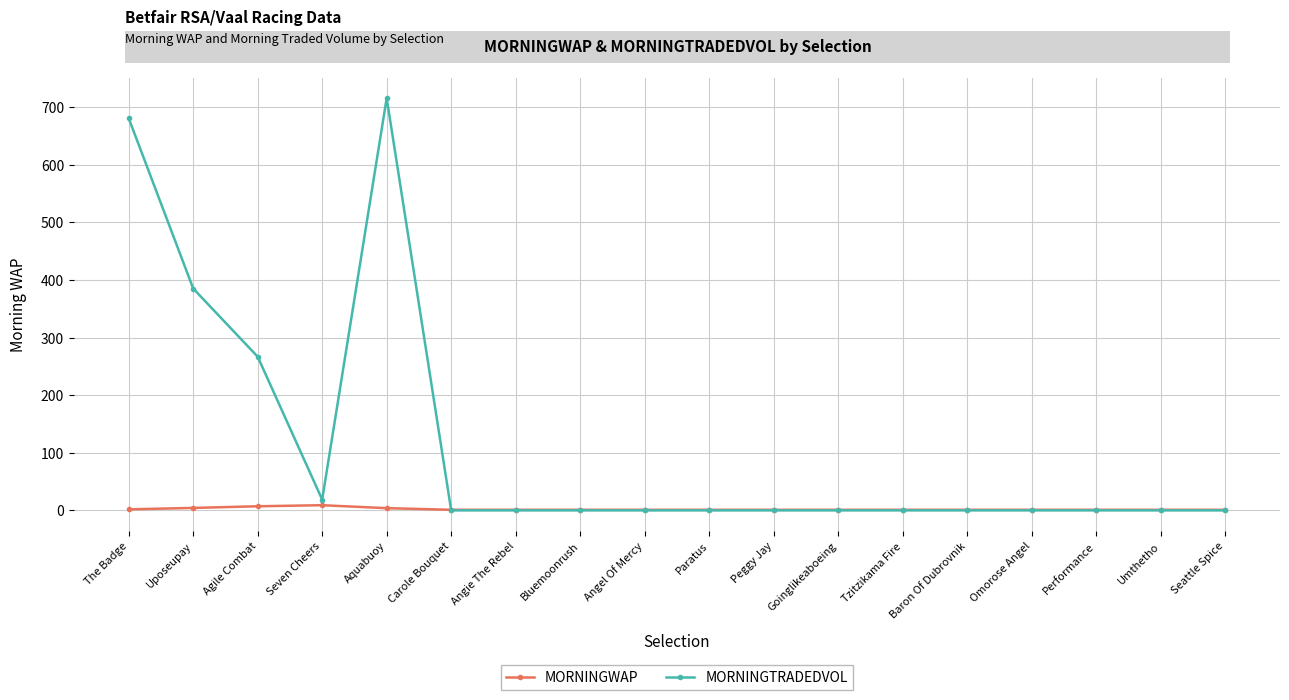

What is the value of the MORNINGWAP point at the 8th from the left?

1.0